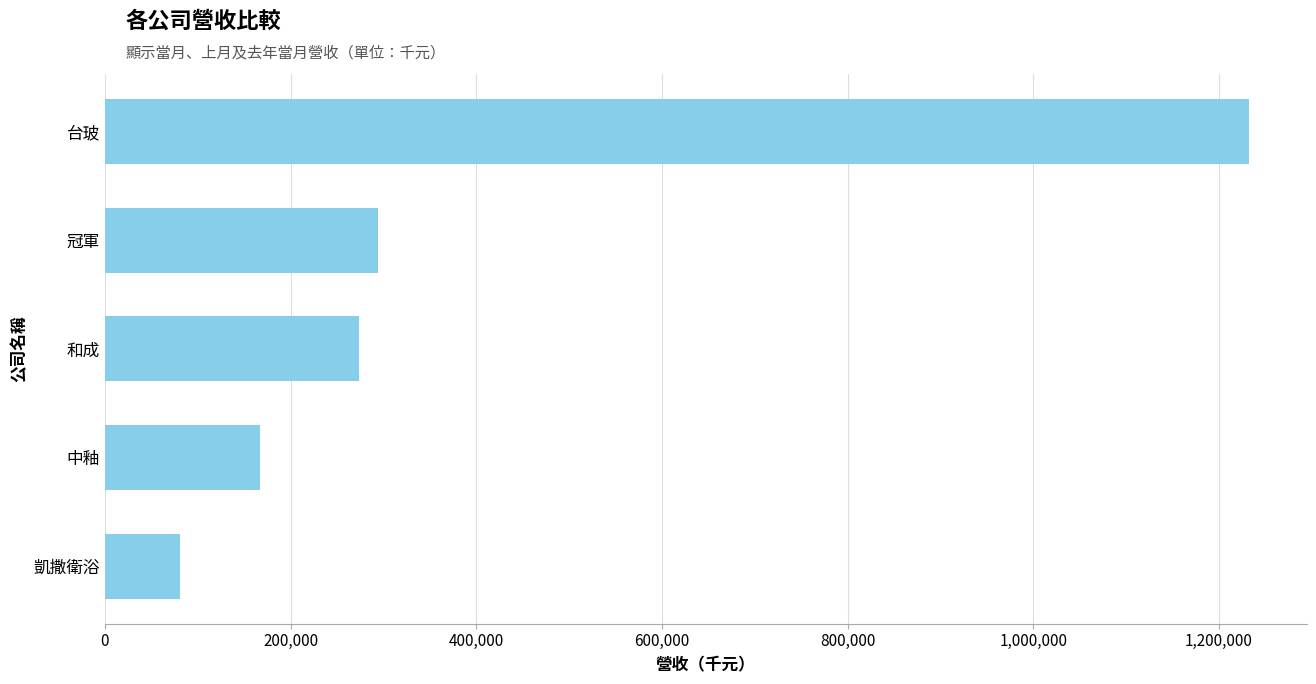

What is the ratio of the value at 和成 to the value at 中釉?

1.6